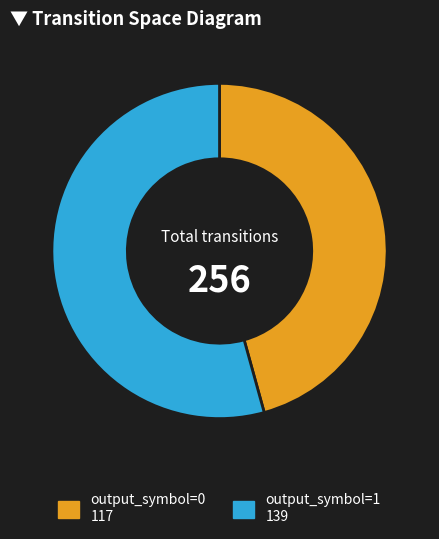

Which slice is the largest?

output_symbol=1